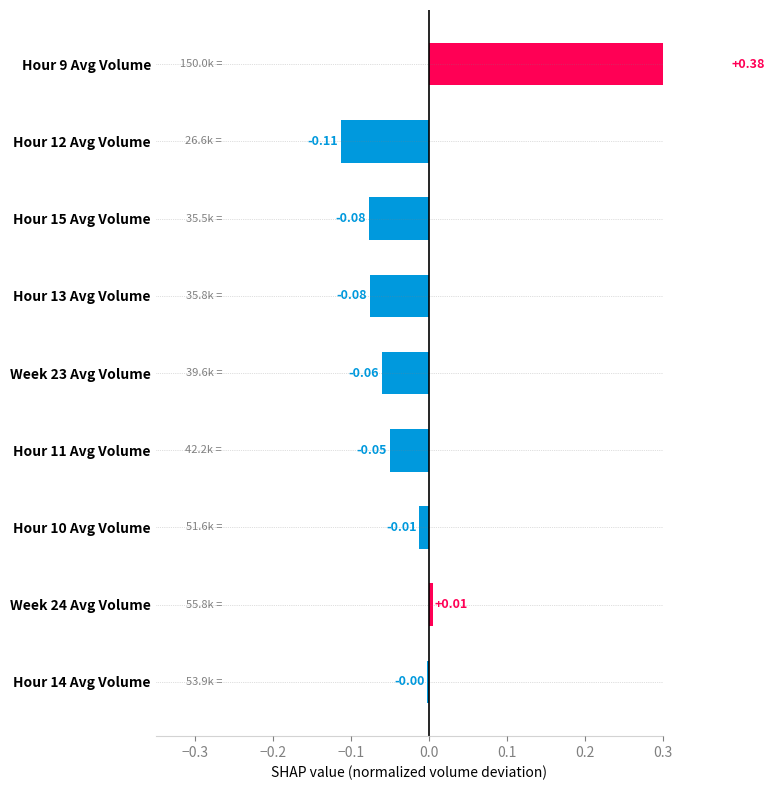

How many values are above zero?

2